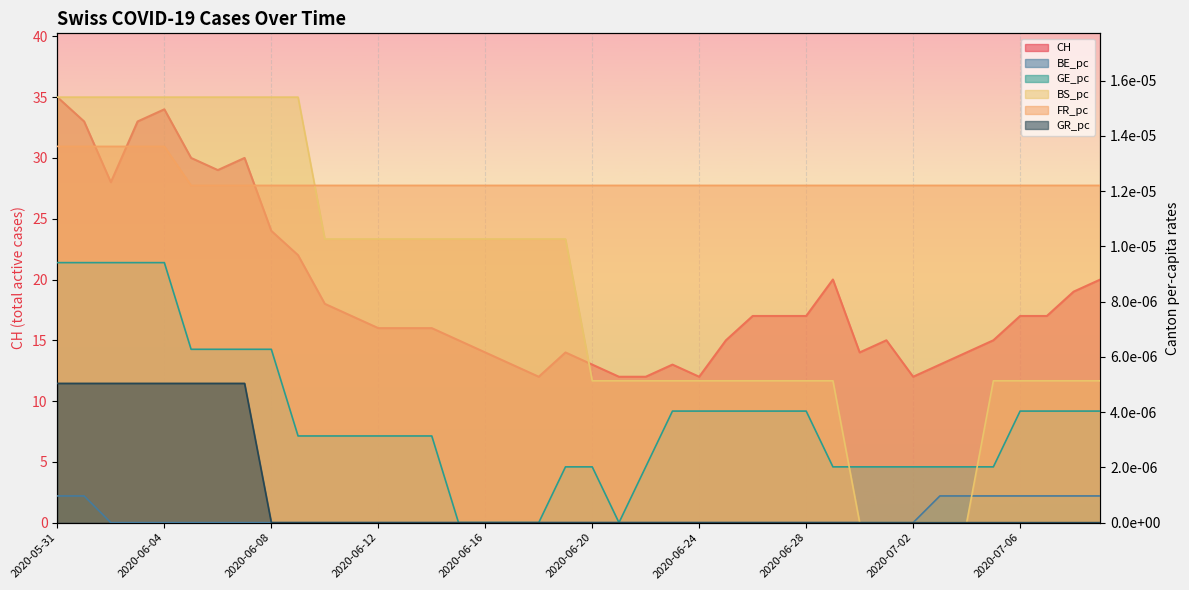

True or false: GE_pc has a value of 0.0 at 2020-06-09.

True